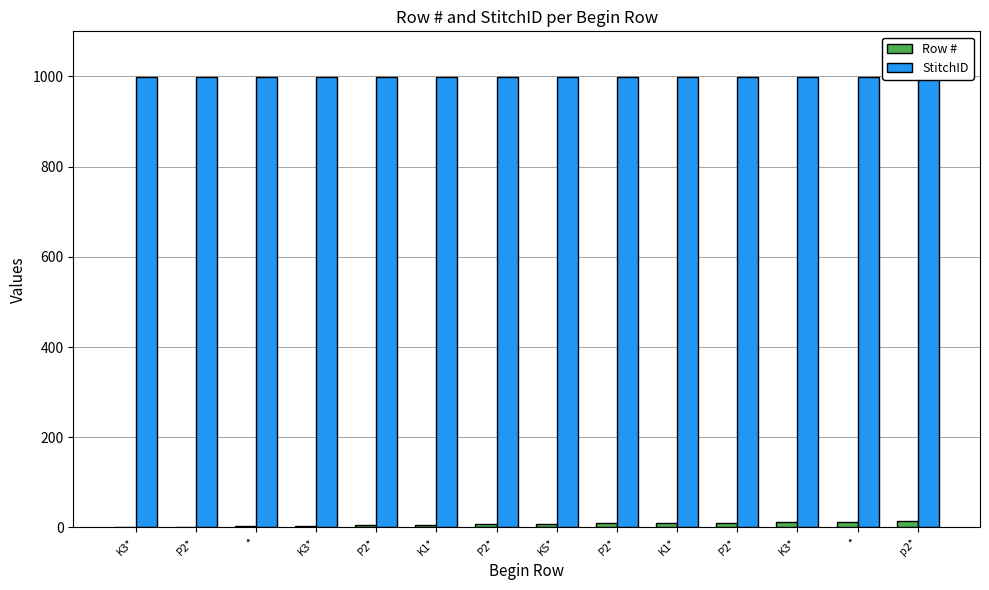

Is the value of Row # at P2* greater than the value of StitchID at *?

No